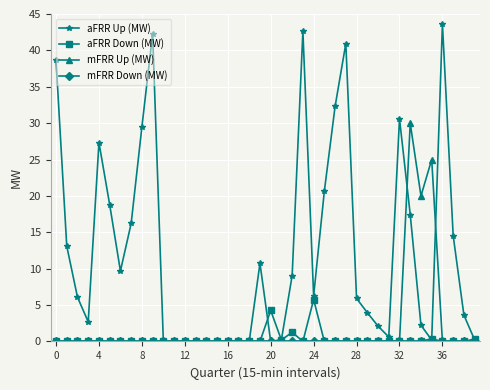

True or false: aFRR Up (MW) and mFRR Up (MW) cross at least once.

True